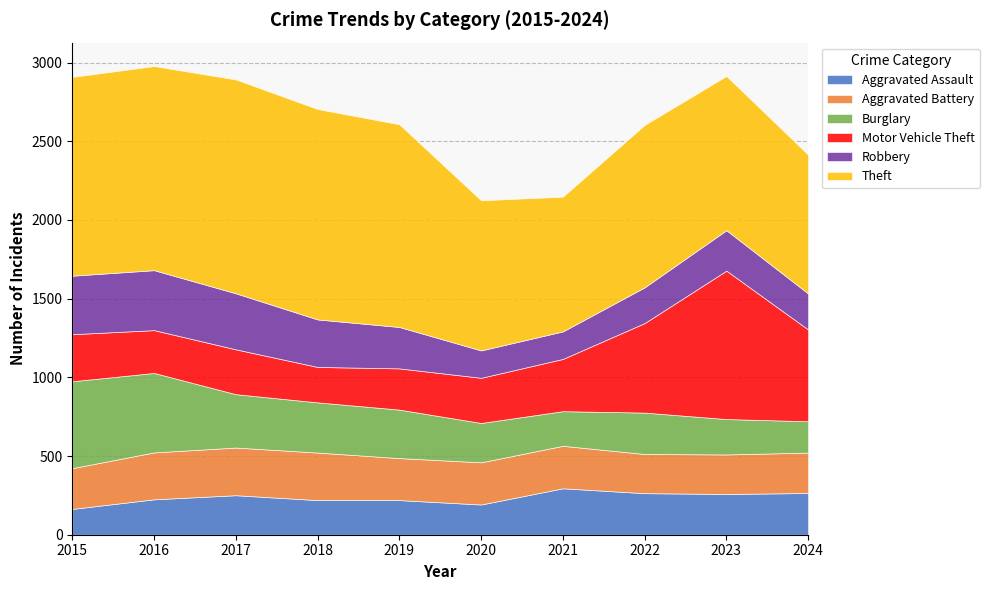

What is the highest value of the Robbery series?

381